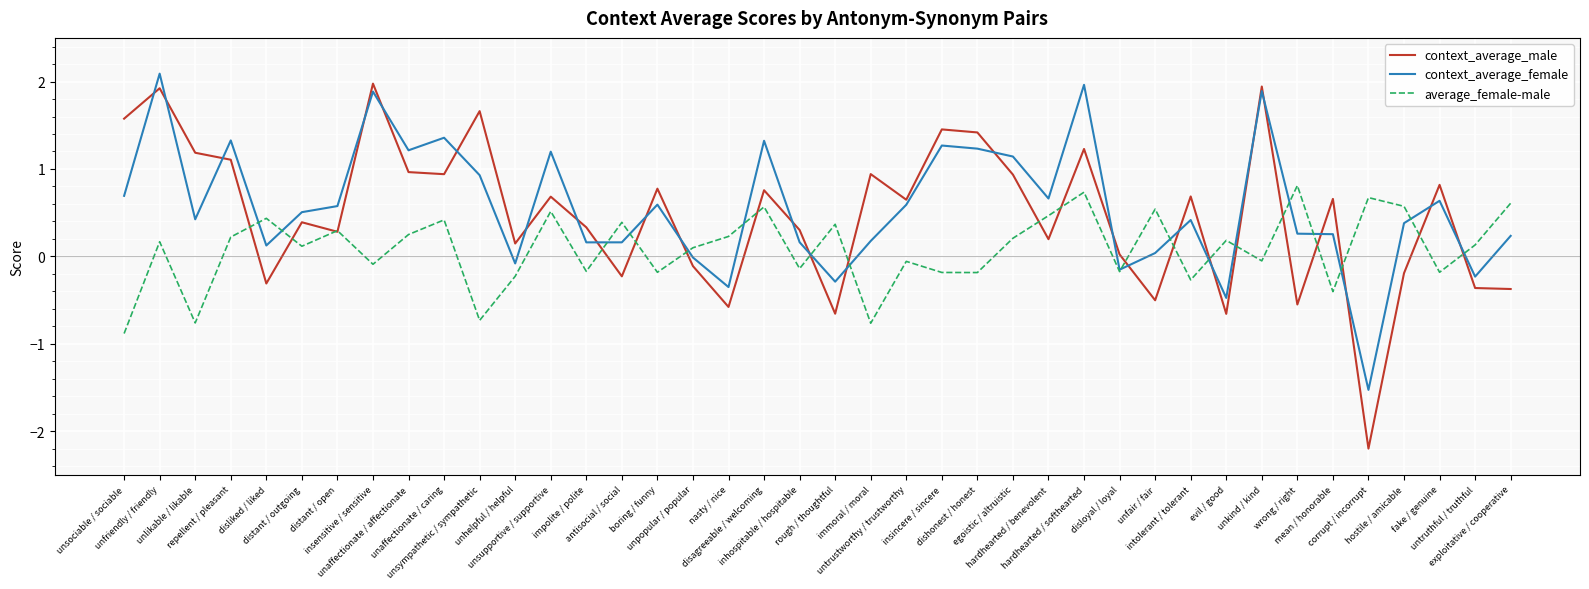

Which series has the widest spread of values?

context_average_male